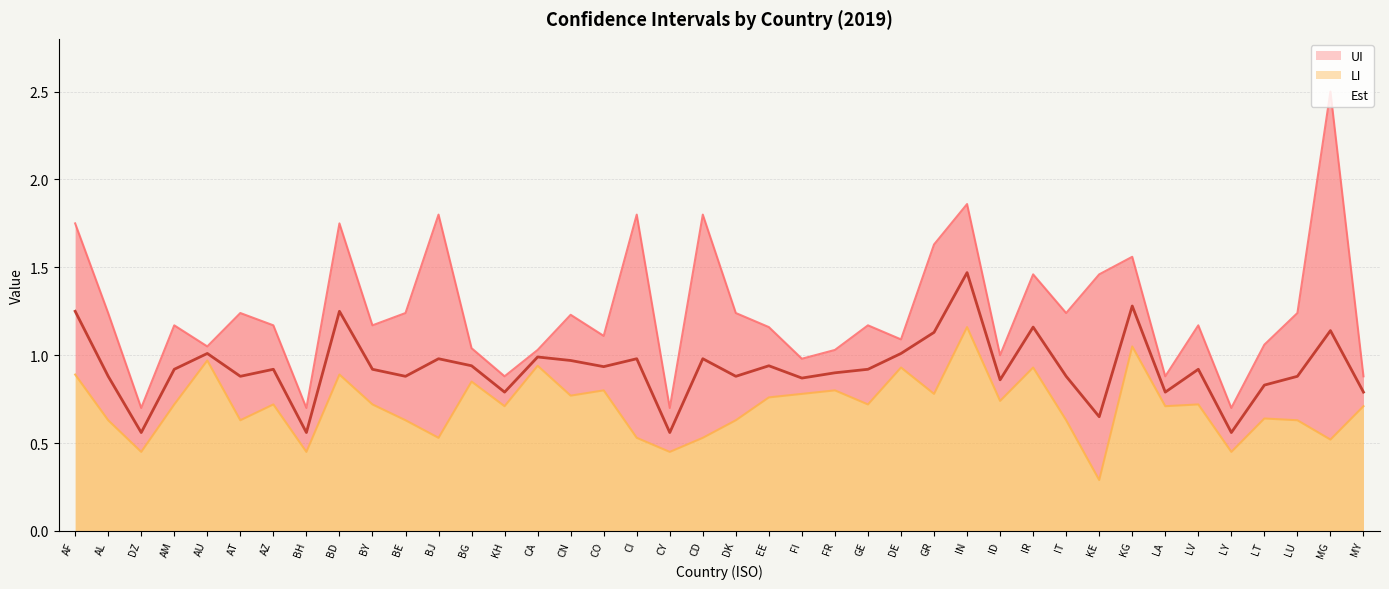

What is the highest value of the LI series?

1.2